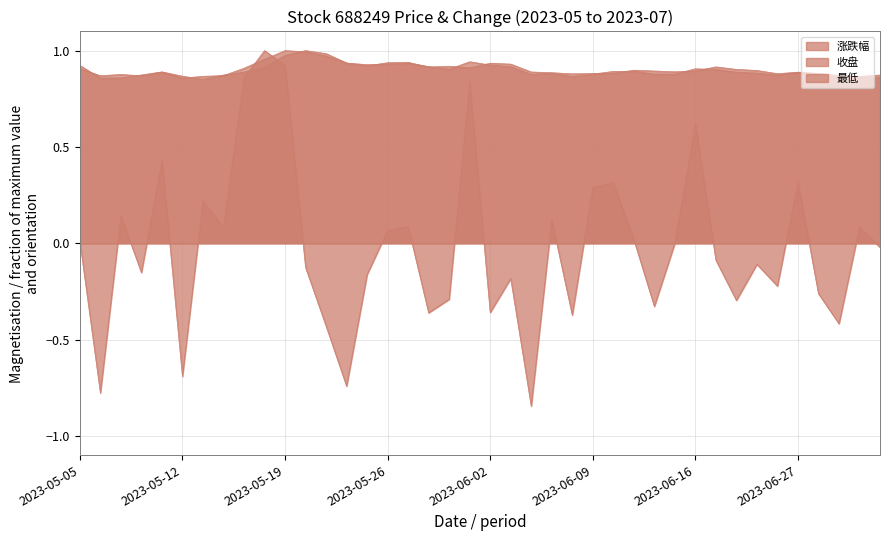

What value does the 涨跌幅 series have at 2023-05-30?

-0.4